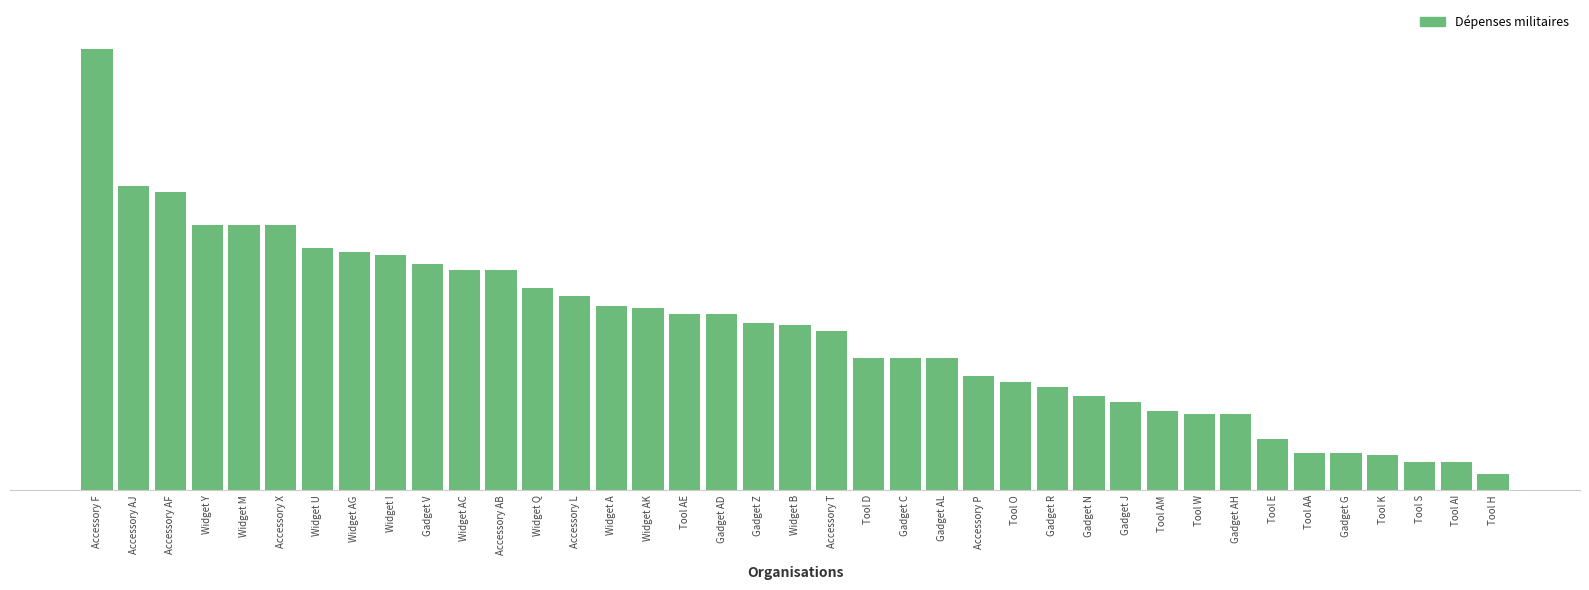

At which label is the value closest to 1555?

Gadget V